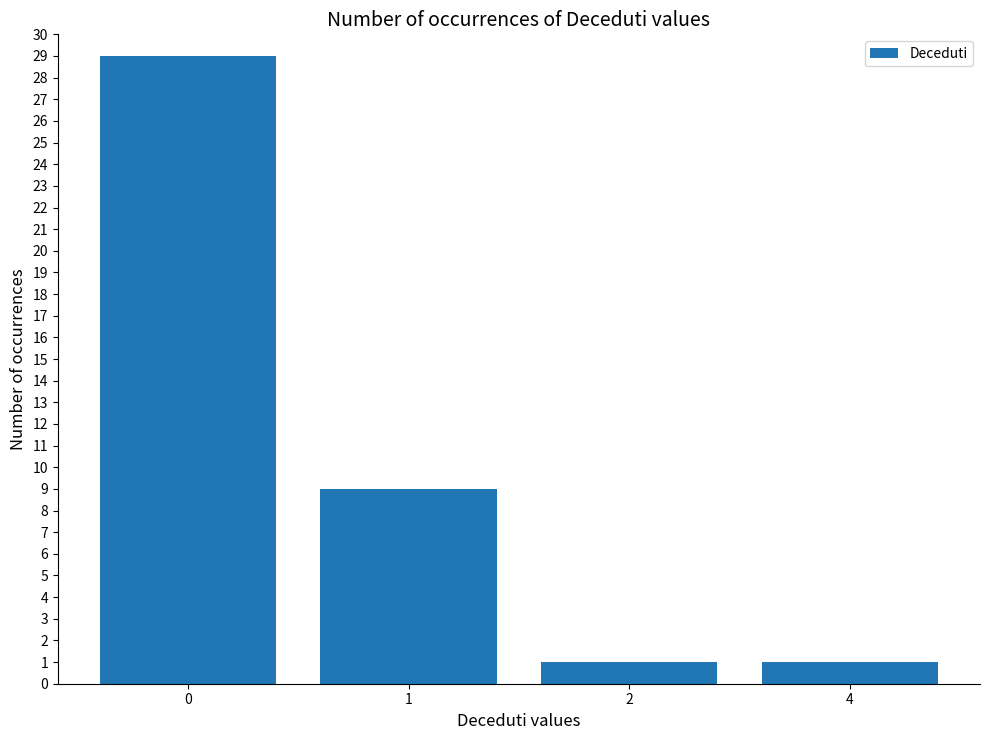

What is the difference between the values at 0 and 2?

28